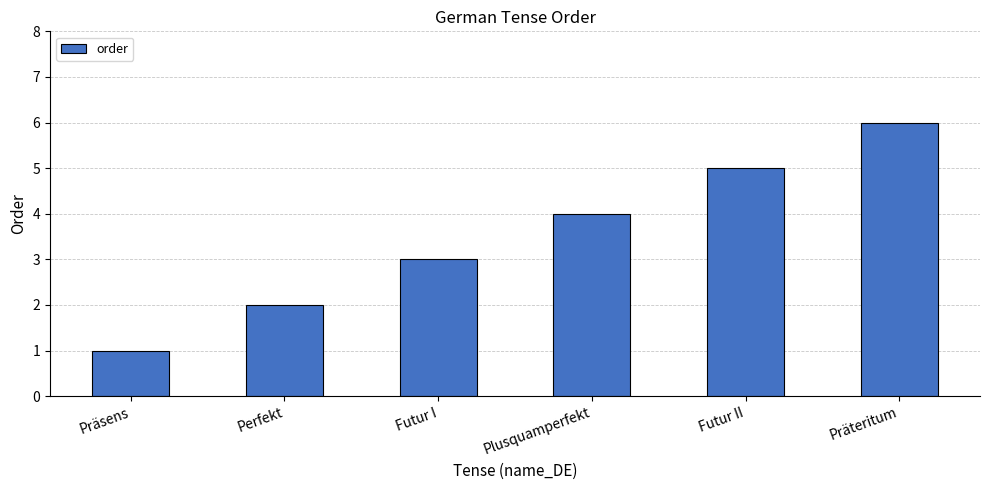

At which label is the value closest to 3?

Futur I